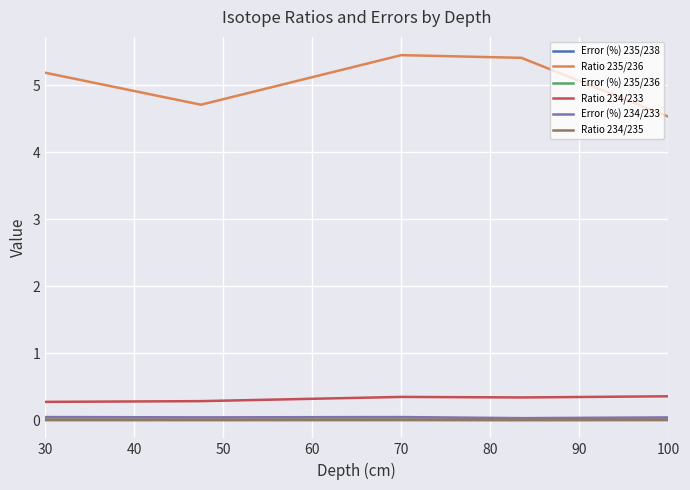

True or false: Ratio 234/233 and Ratio 235/236 intersect in this chart.

False